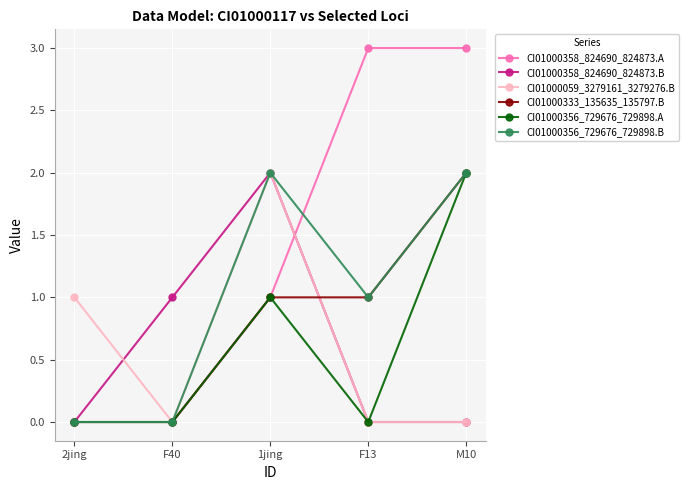

Which series has the largest range (max minus min)?

CI01000358_824690_824873.A